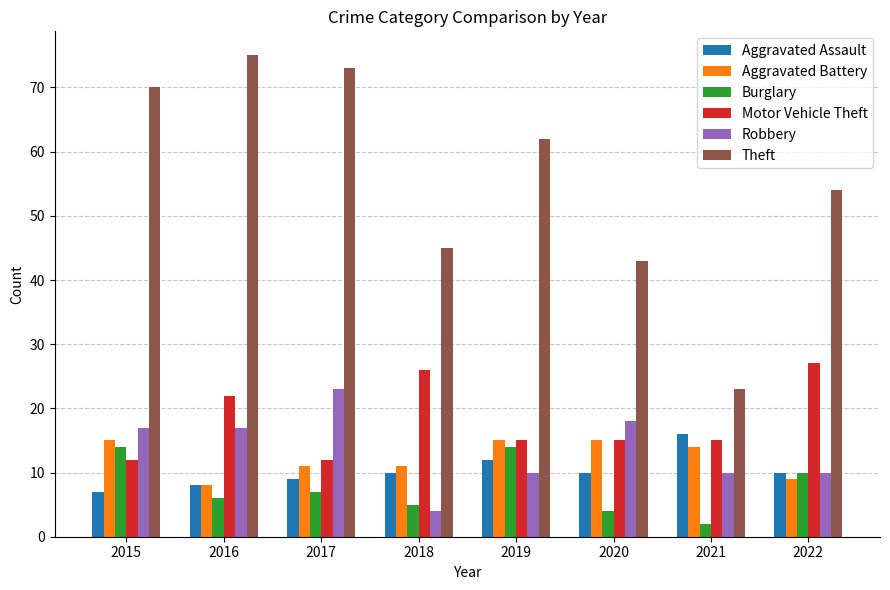

What is the value of the Theft bar at the 8th from the left?

54